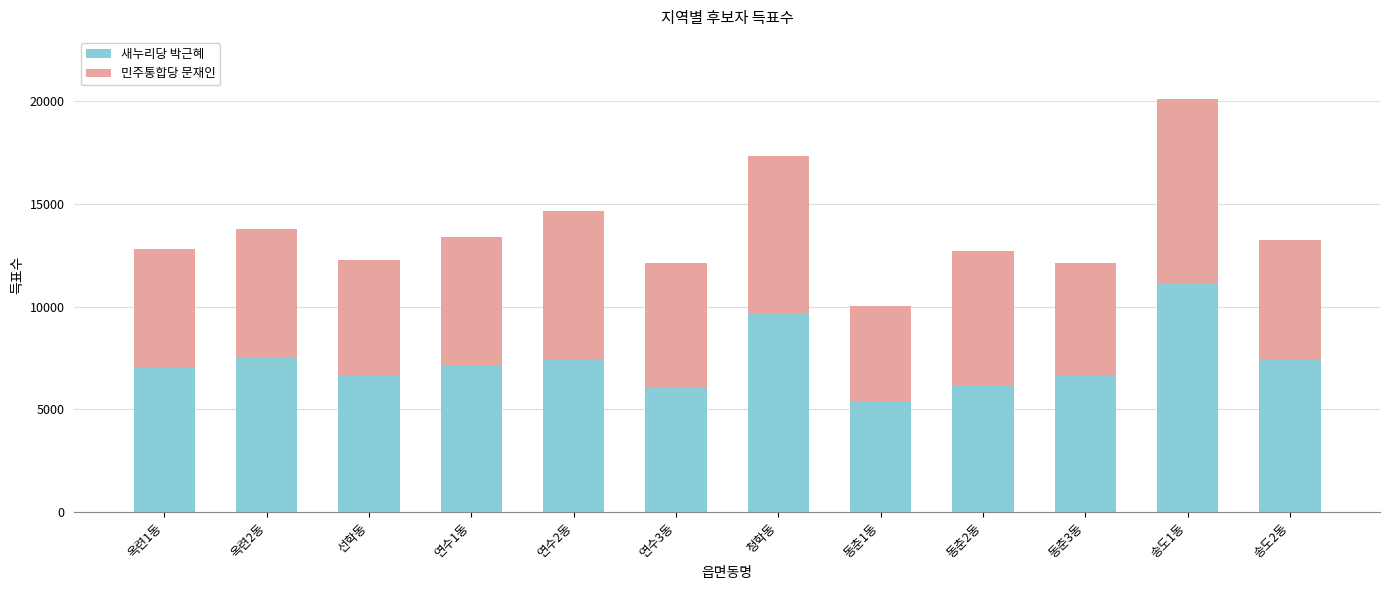

What is the sum of the 새누리당 박근혜 values at 송도2동 and 동춘1동?

12821